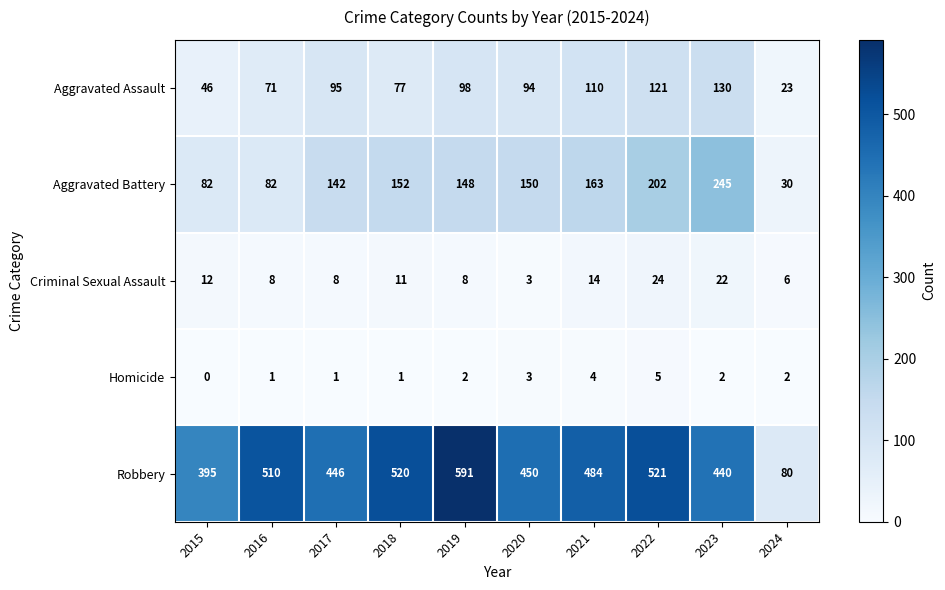

What is the sum of all Homicide values?

21